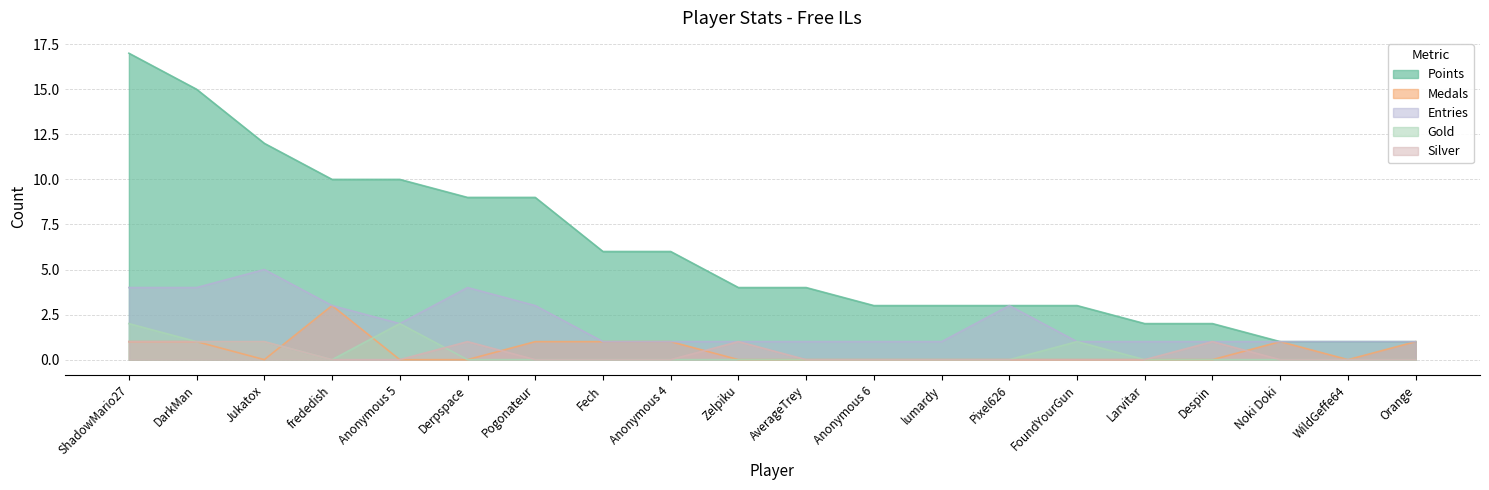

At which label does Entries reach its minimum?

Fech